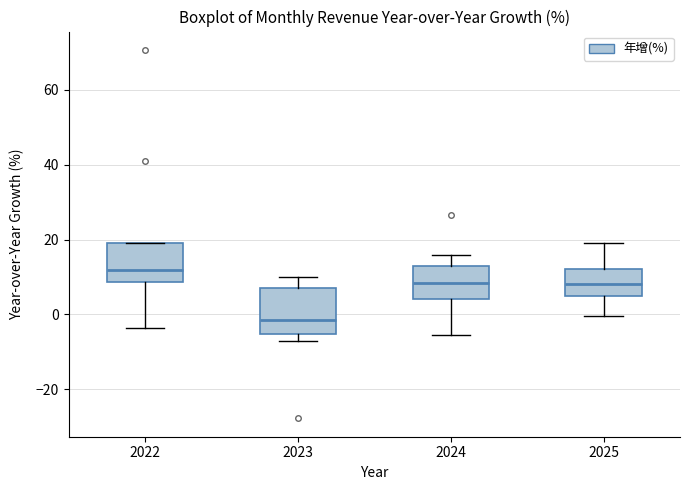

Which box's median line is the highest?

2022